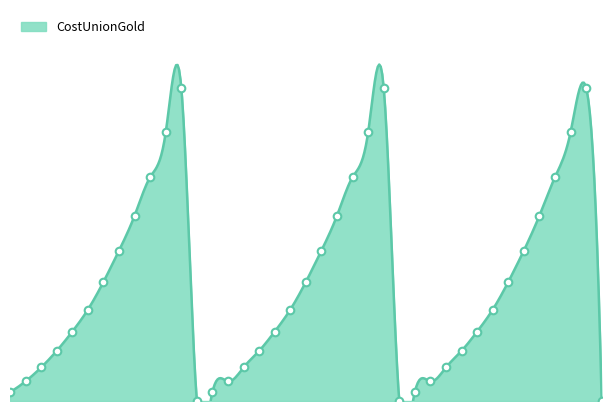

Which has a higher value, 10201 or 10103?

10103